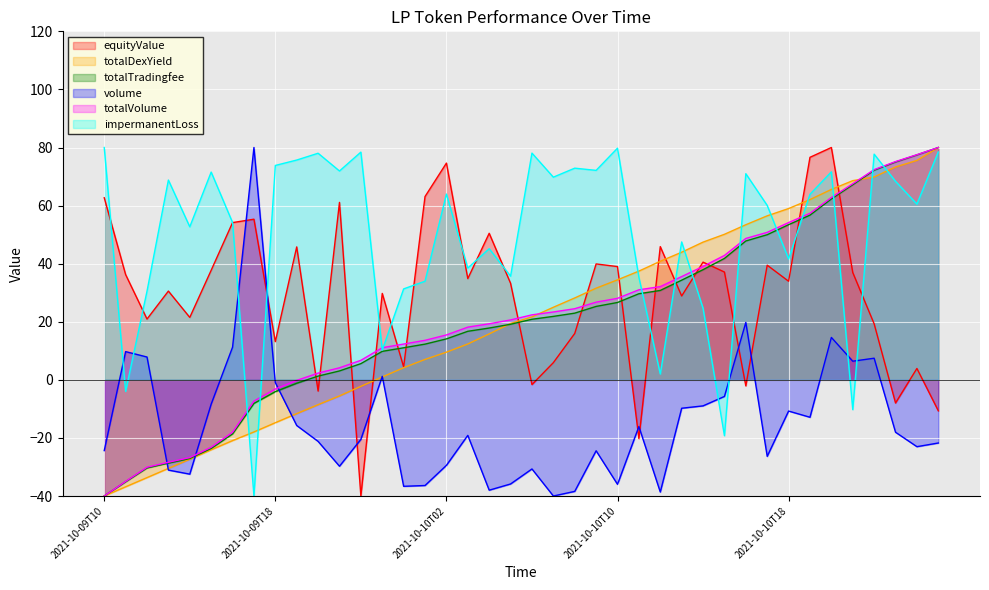

What is the label of the 28th point from the left?

2021-10-10T13